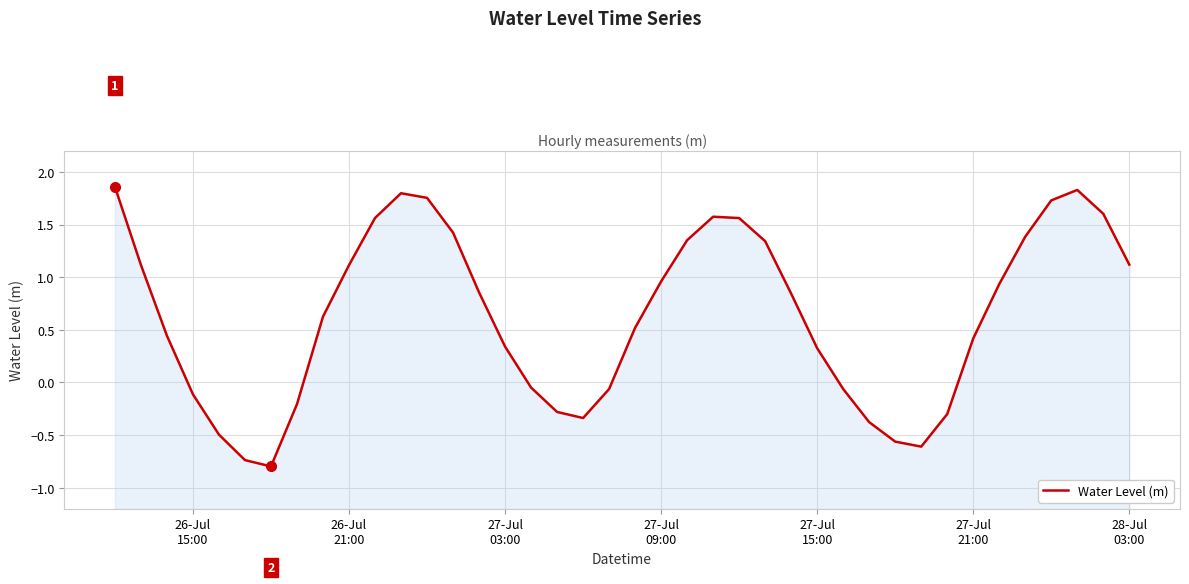

How many negative values are there?

14